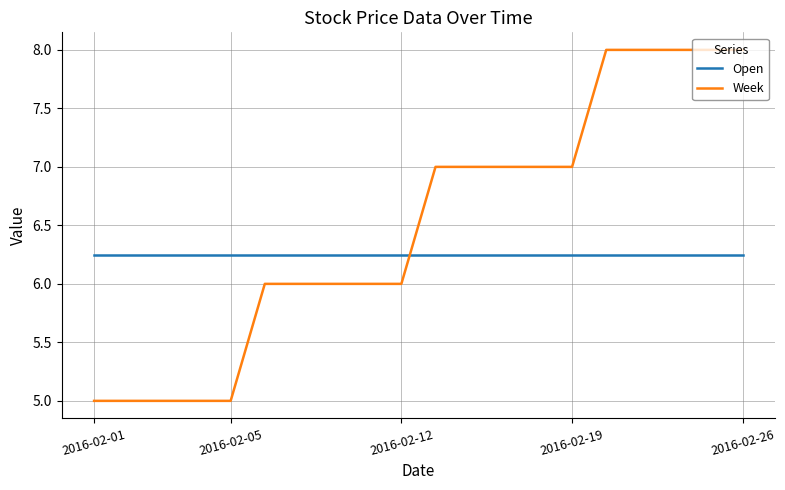

What is the difference between the maximum and minimum values in the Week series?

3.0